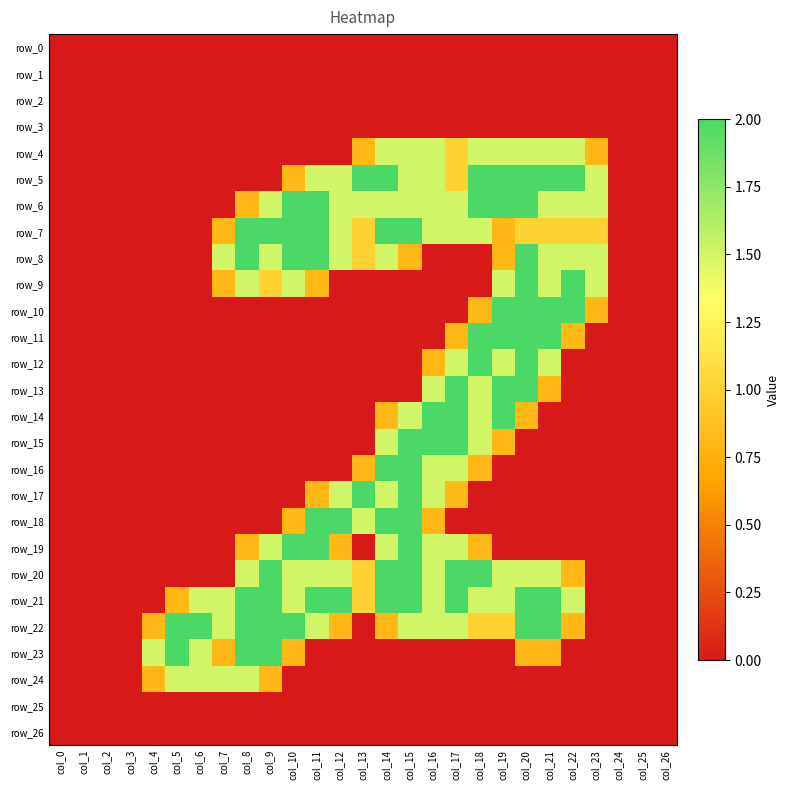

Which series has the widest spread of values?

row_5